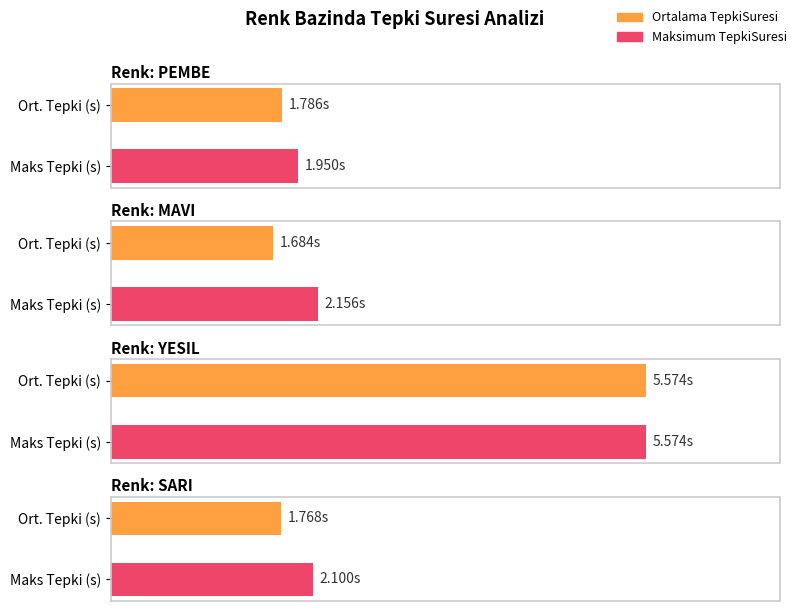

Are the bars horizontal?

Yes